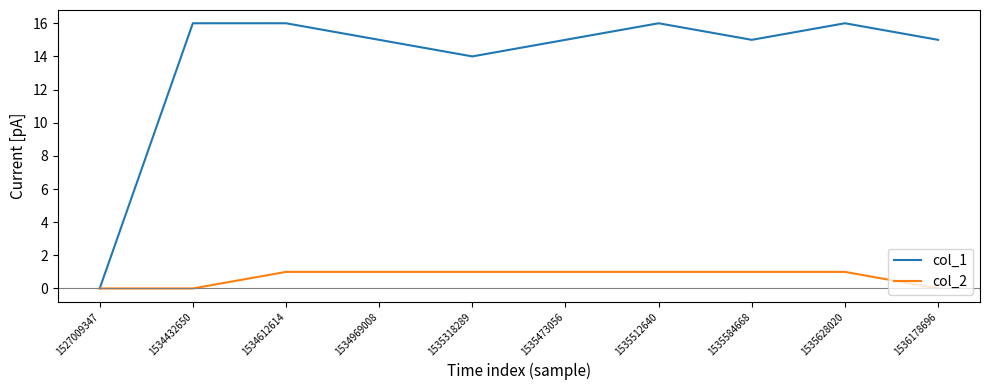

Reading left to right, transcribe all the data shown in this chart.

col_1: 0	16	16	15	14	15	16	15	16	15
col_2: 0	0	1	1	1	1	1	1	1	0